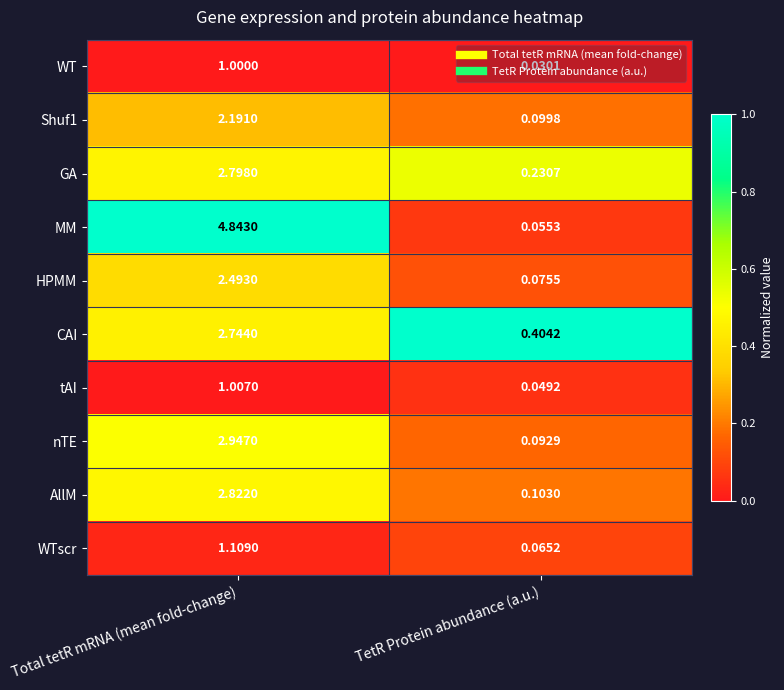

Rank the series by their maximum value, from highest to lowest.

MM, nTE, AllM, GA, CAI, HPMM, Shuf1, WTscr, tAI, WT